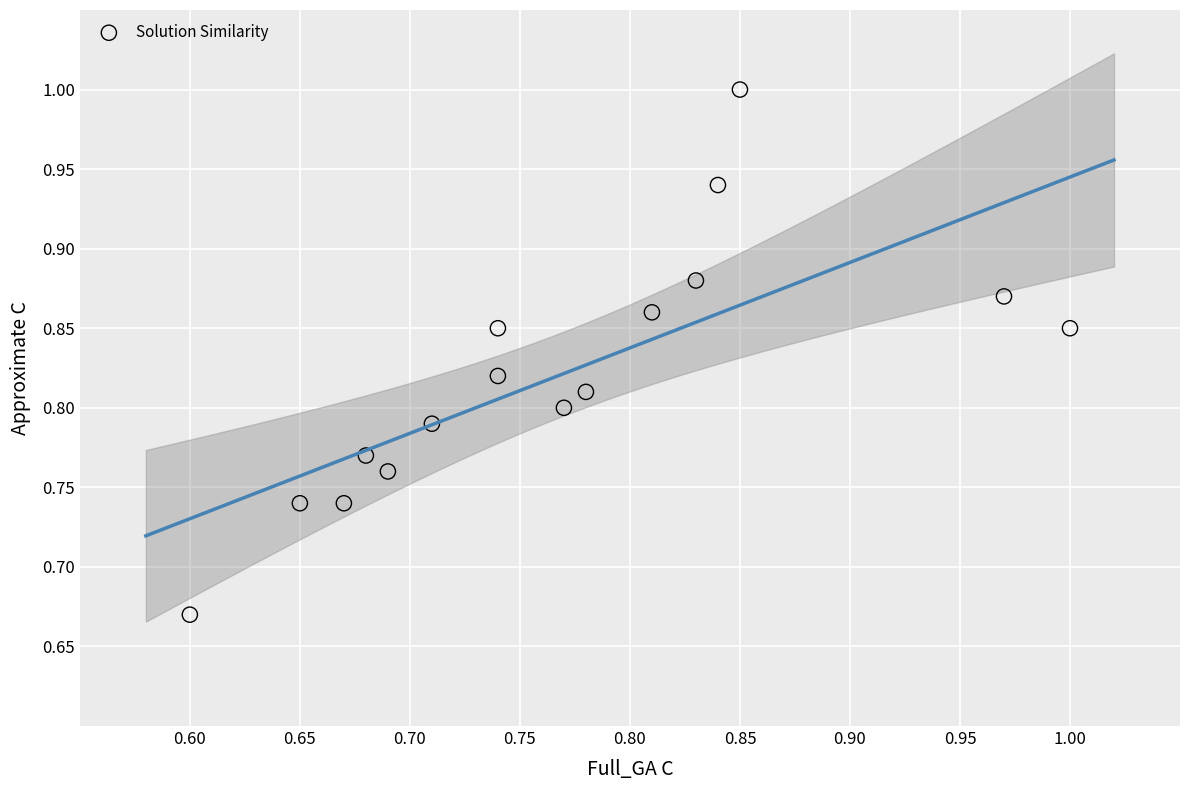

What is the range of Y values (max minus min)?

0.3